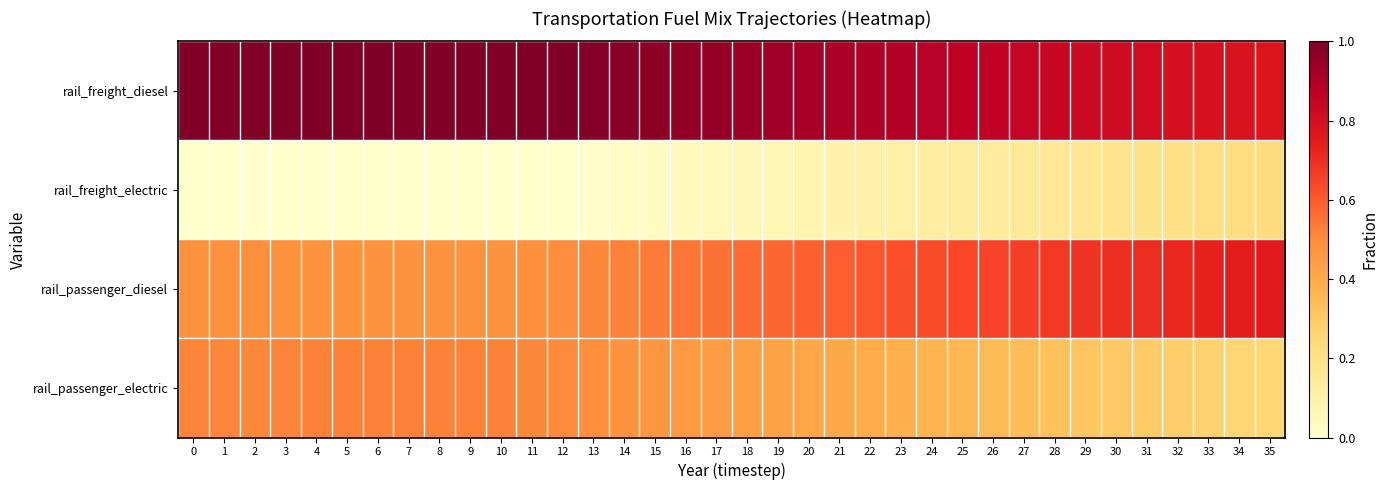

Which series has the largest range (max minus min)?

rail_passenger_diesel